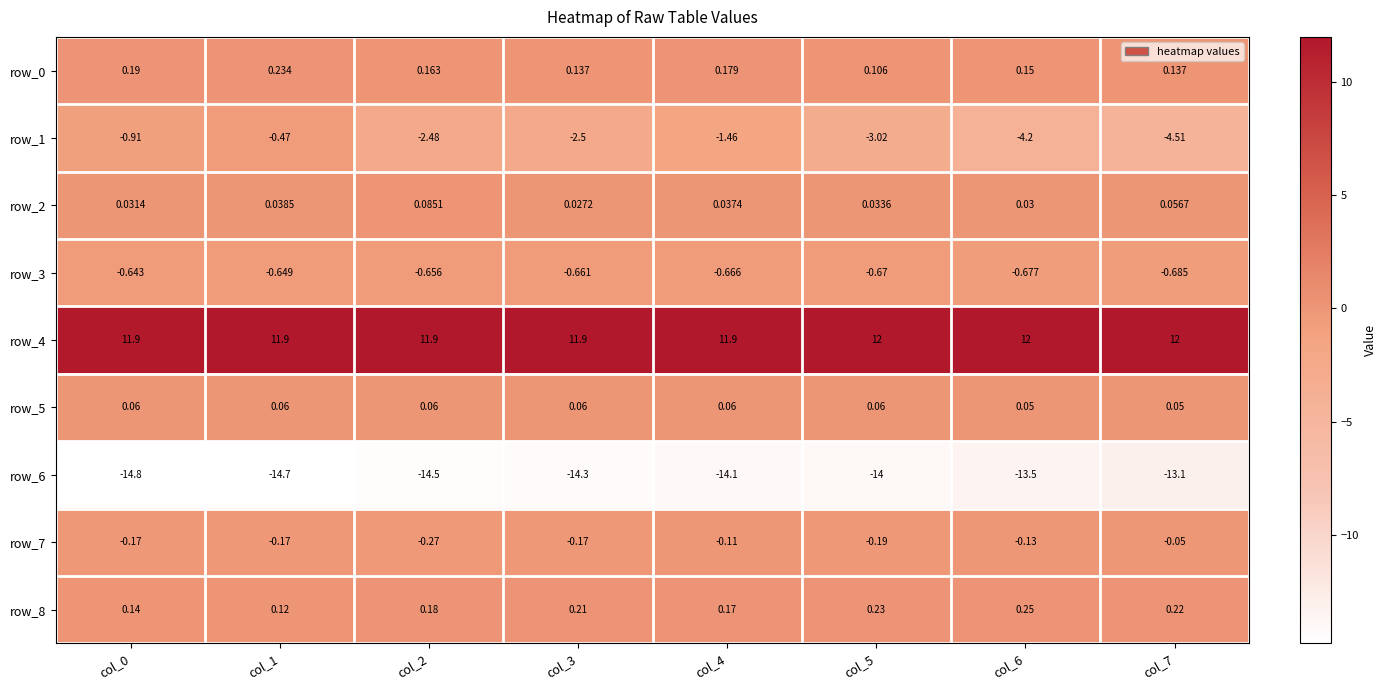

Is the value of row_4 at col_1 greater than the value of row_3 at col_5?

Yes